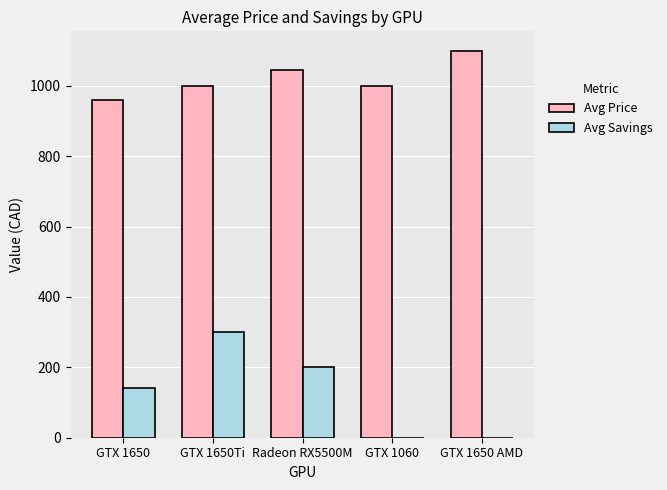

What is the greatest value displayed?

1100.0